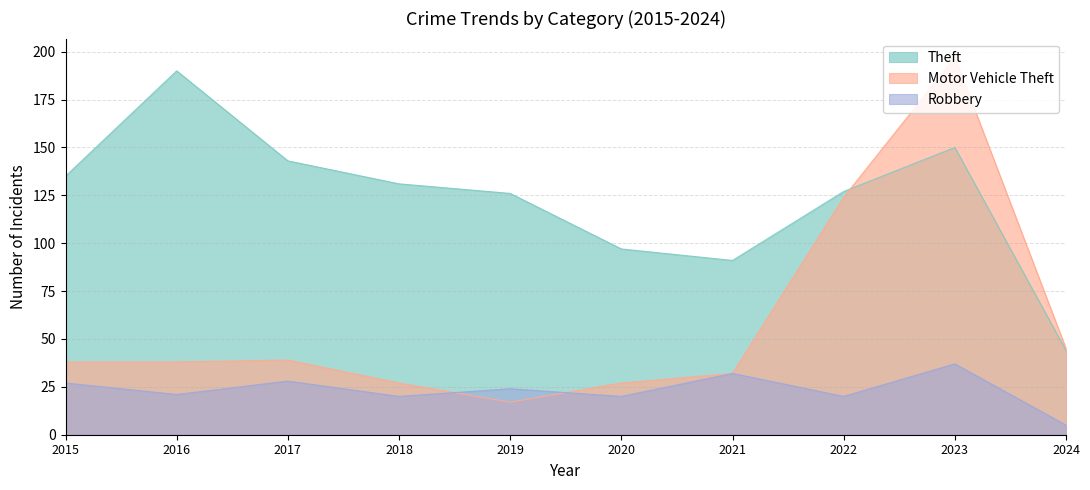

What is the spread (max minus min) of values at 2015?

108